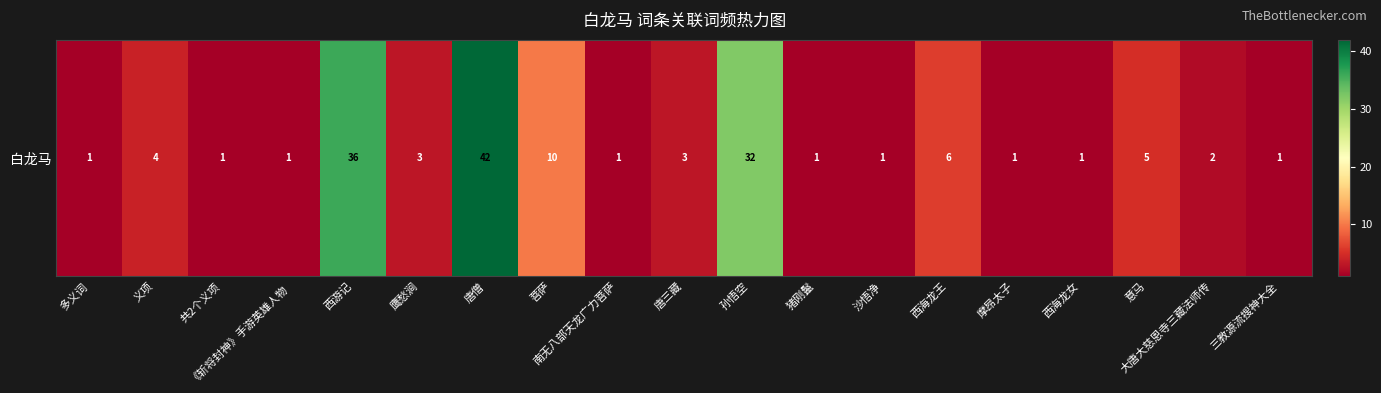

What is the difference between the maximum and minimum values?

41